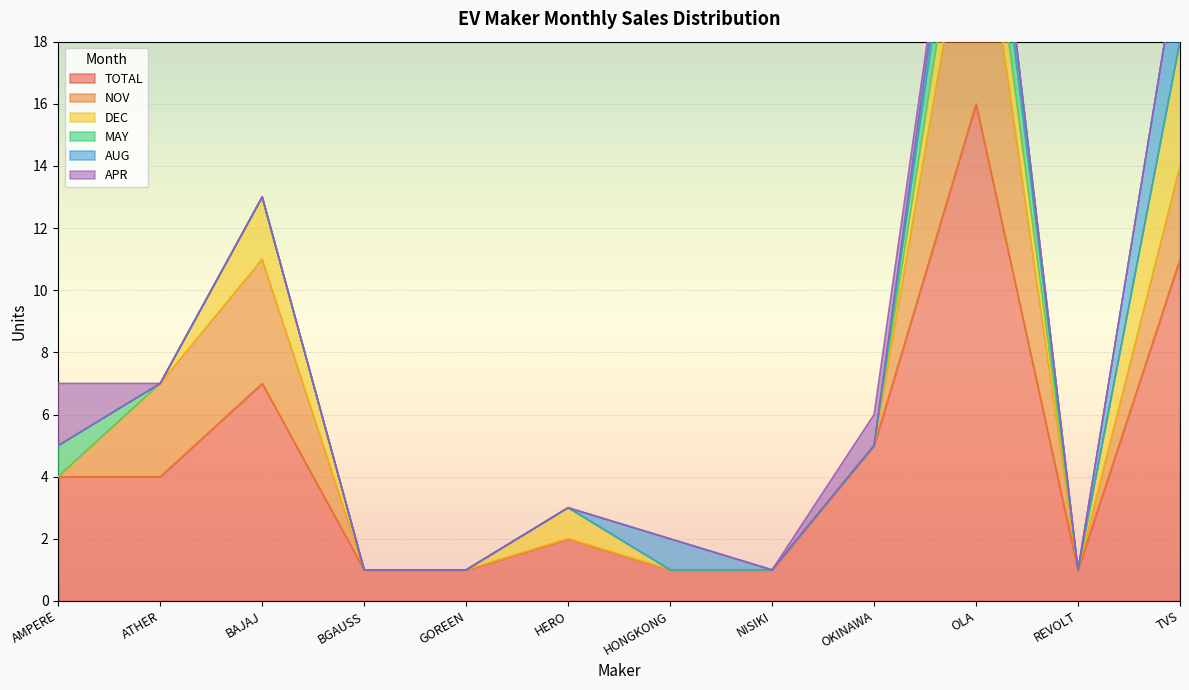

How many lines are shown in the chart?

6